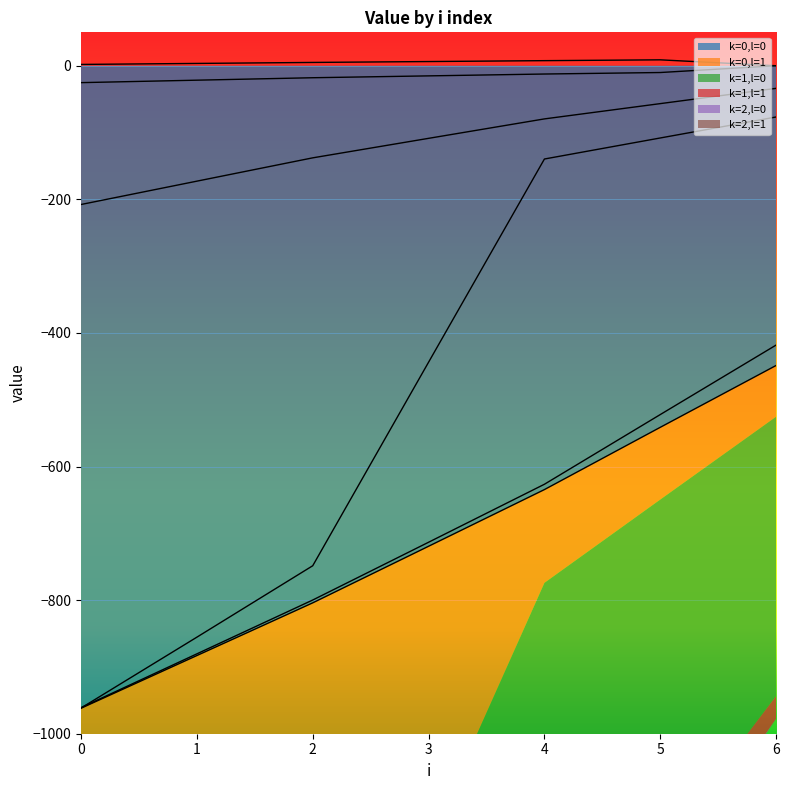

What is the sum of the k=1,l=0 values at 5 and 0?

-1483.2